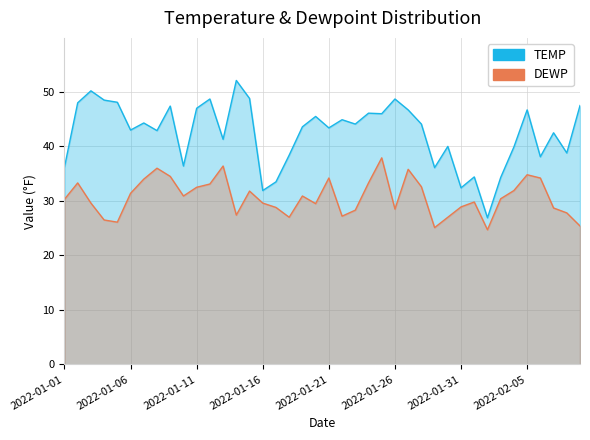

At which category is the sum across all series the highest?

2022-01-25